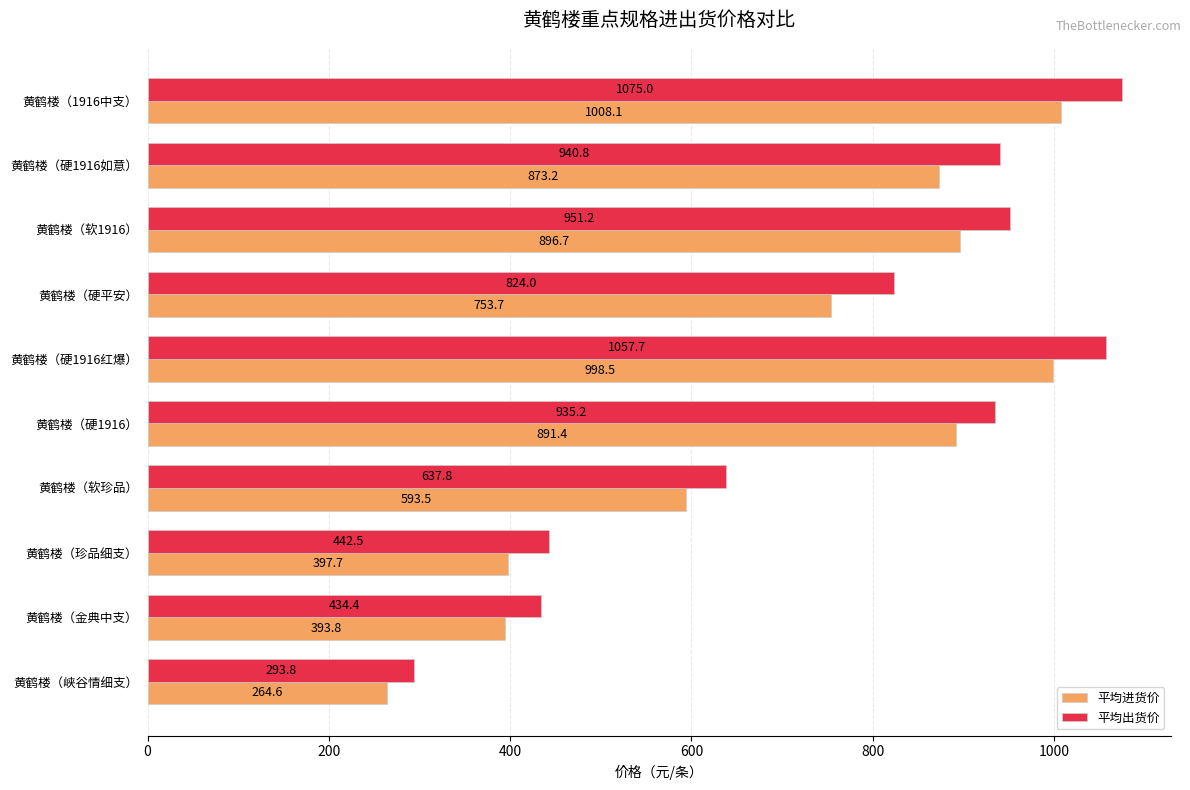

What is the sum of the 平均出货价 values at 黄鹤楼（金典中支） and 黄鹤楼（软珍品）?

1072.2